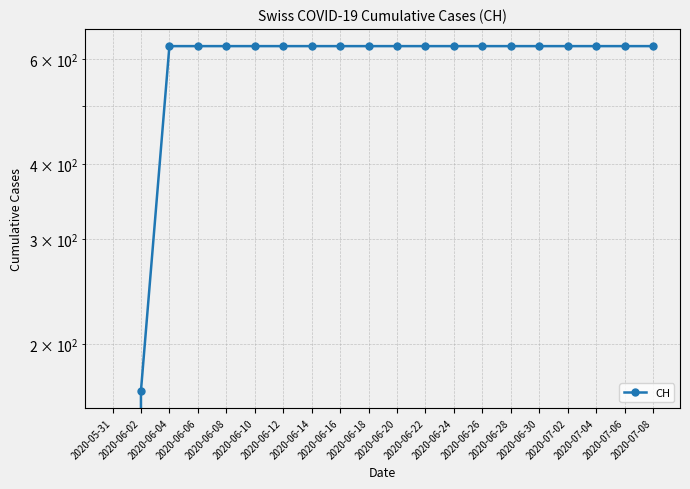

Count the number of categories in the chart.

20